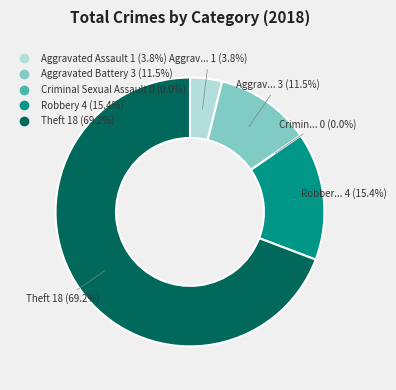

To the nearest percent, what is the combined percentage of Criminal Sexual Assault and Theft?

69%